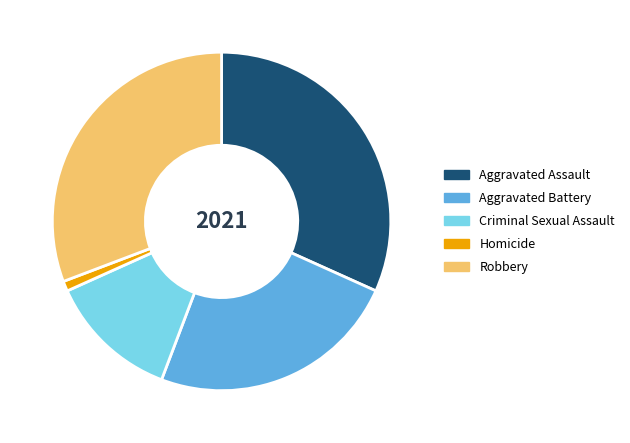

How many slices are in this pie chart?

5